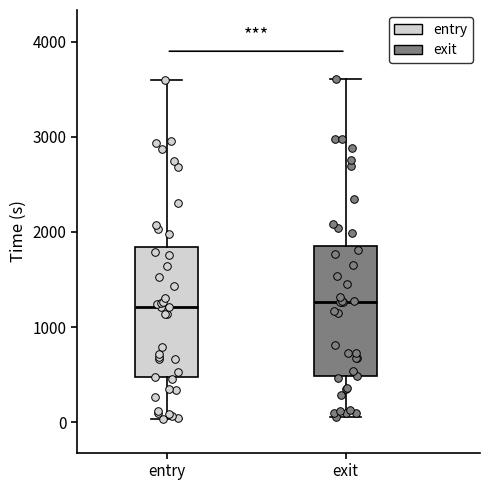

Reading left to right, read every box against the y-axis: the position of its median line, the range the box covers, and the ends of its whiskers. The values are not printed on the chart, so give them approximately, as read against the axis.

entry: median 1200, box 500 to 1800, whiskers 0 to 3600
exit: median 1300, box 500 to 1900, whiskers 100 to 3600